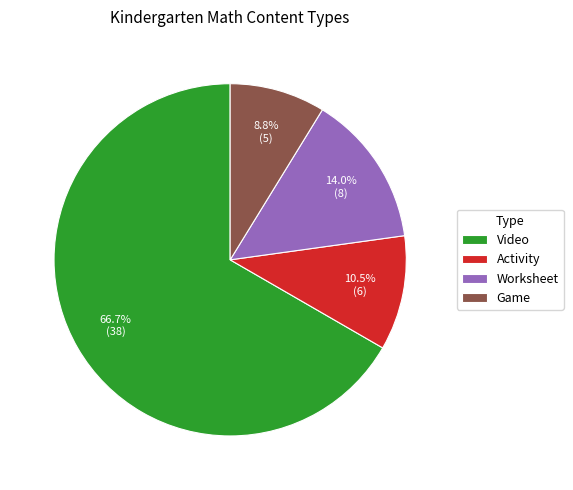

What is the smallest slice in the pie chart?

Game